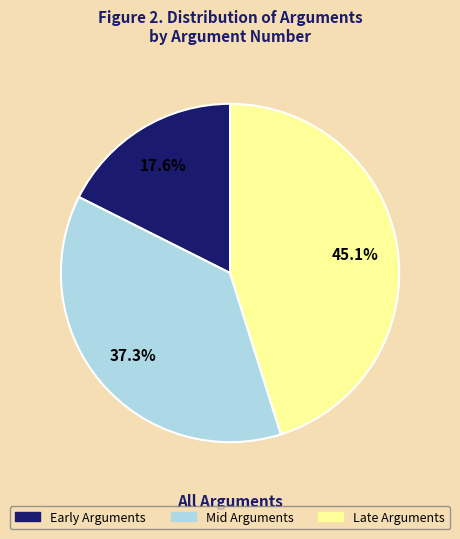

Is there a majority slice in this chart?

No